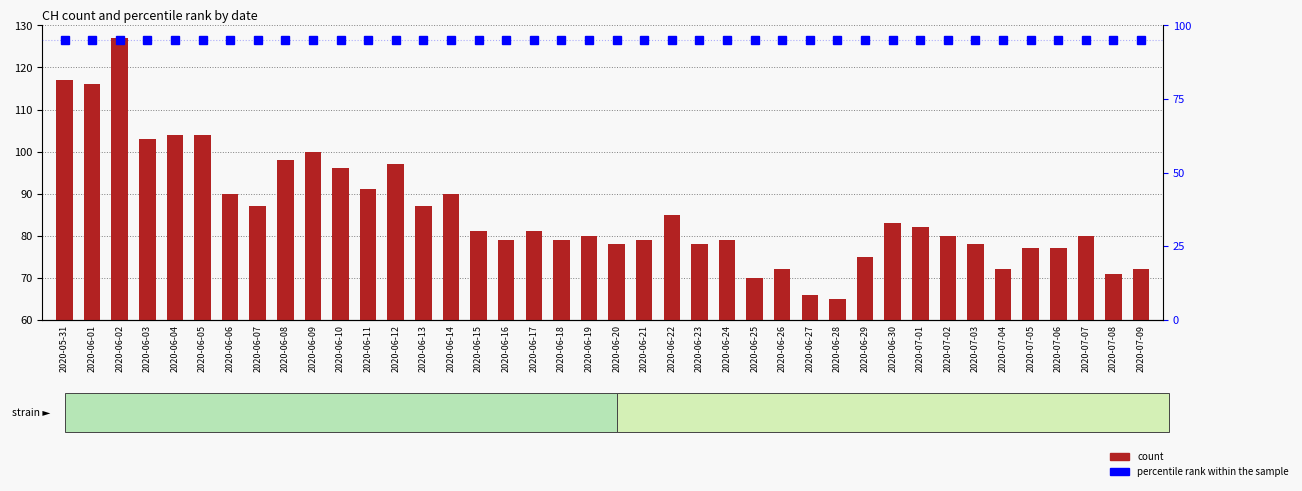

What is the highest value of the percentile rank within the sample series?

95